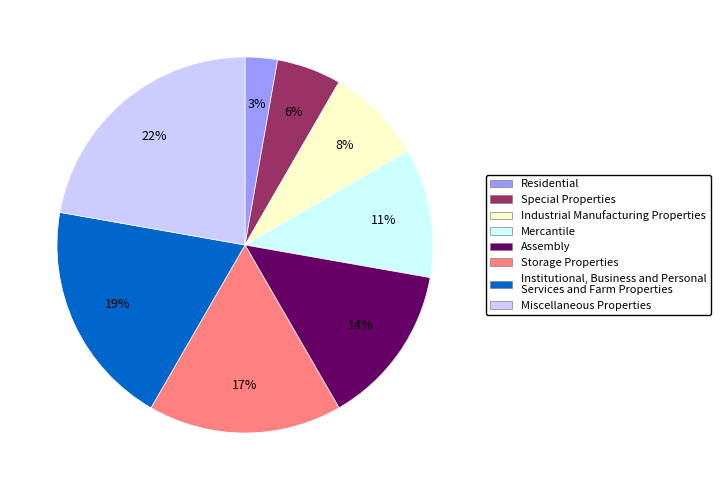

Count the number of slices in the pie.

8